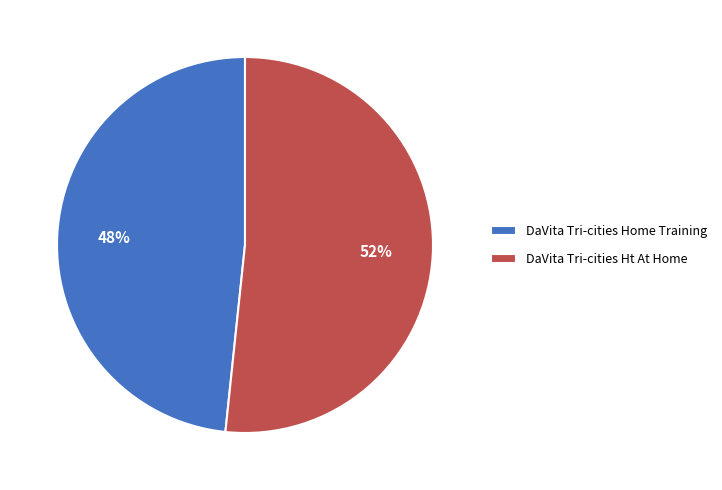

The DaVita Tri-cities Ht At Home slice represents 52% of the pie. True or false?

True